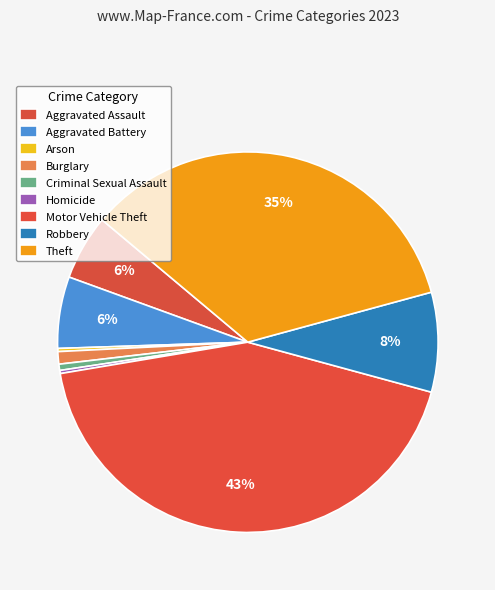

How many segments does this pie chart have?

9